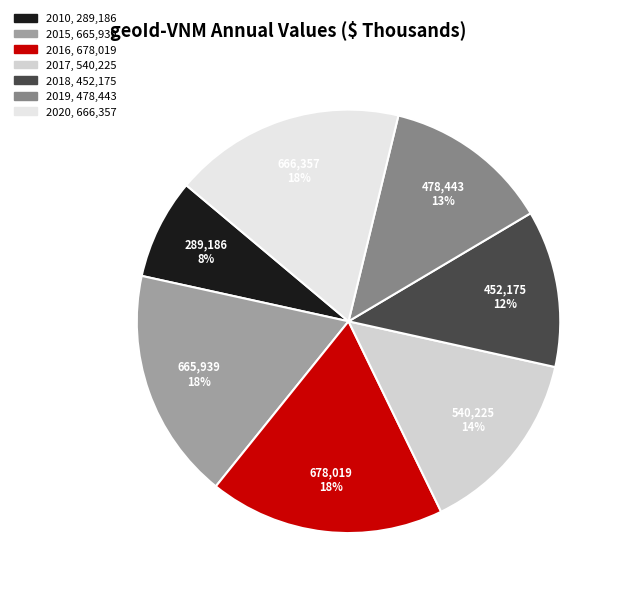

To the nearest percent, what is the difference between the largest and smallest slice percentages?

10%